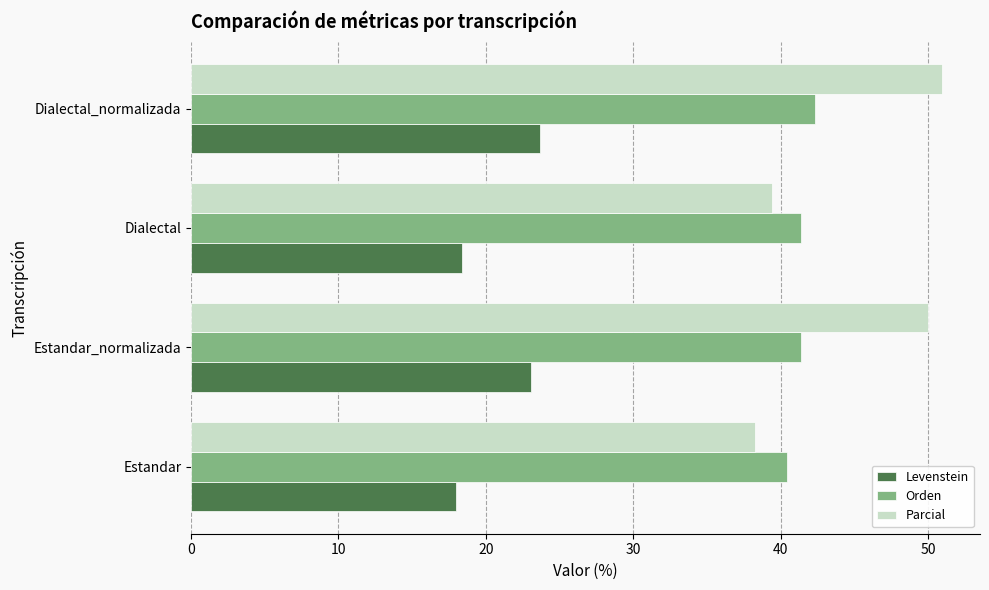

Which series has the widest spread of values?

Parcial